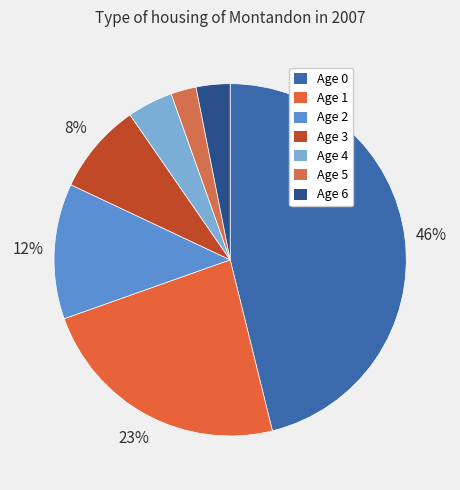

Is the sum of Age 1 and Age 3 greater than half?

No